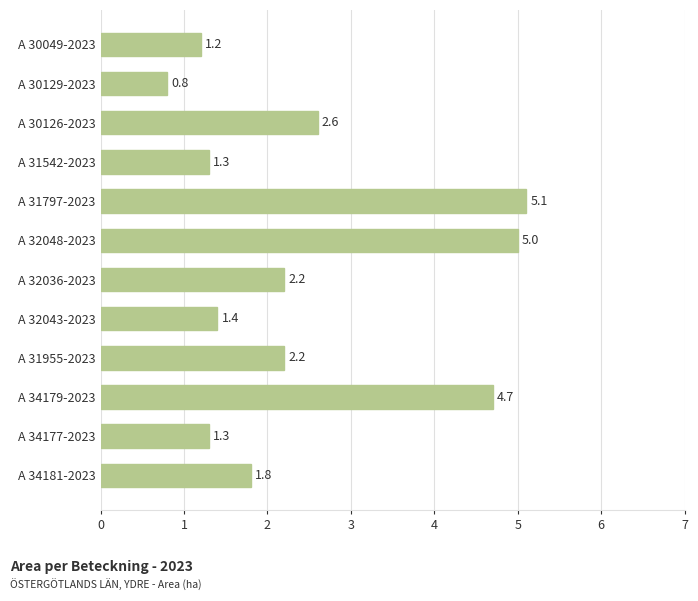

The value at A 34179-2023 is 7.6. True or false?

False